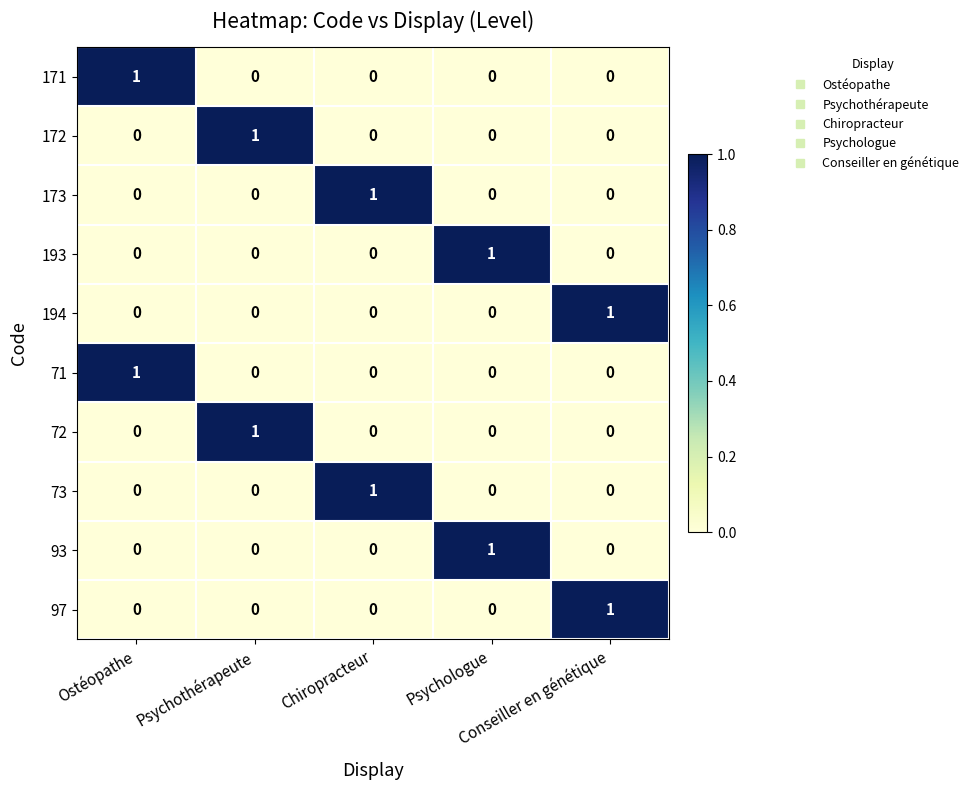

At how many categories does at least one series exceed 0?

5